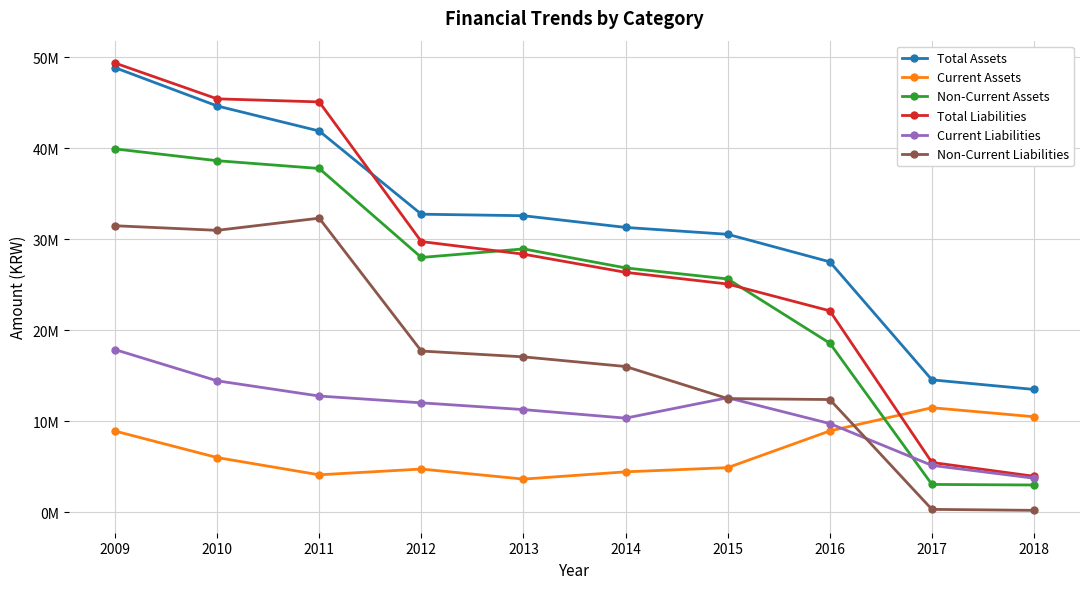

Does the chart have visible grid lines?

Yes